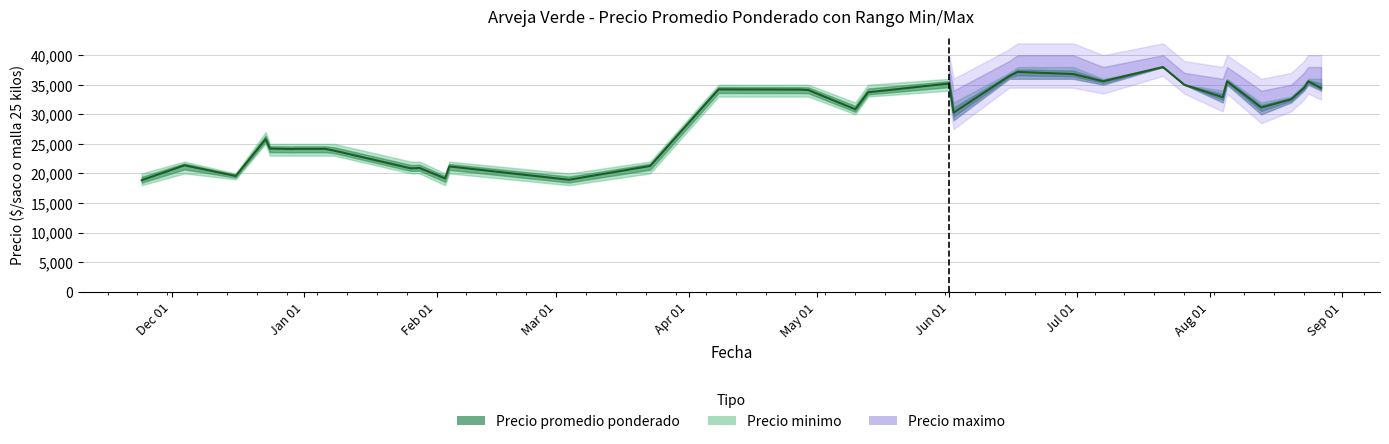

What is the sum of all values?

1016510